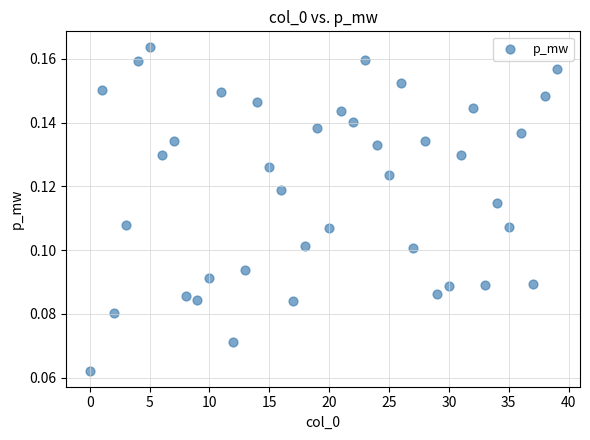

How many data points are displayed?

40